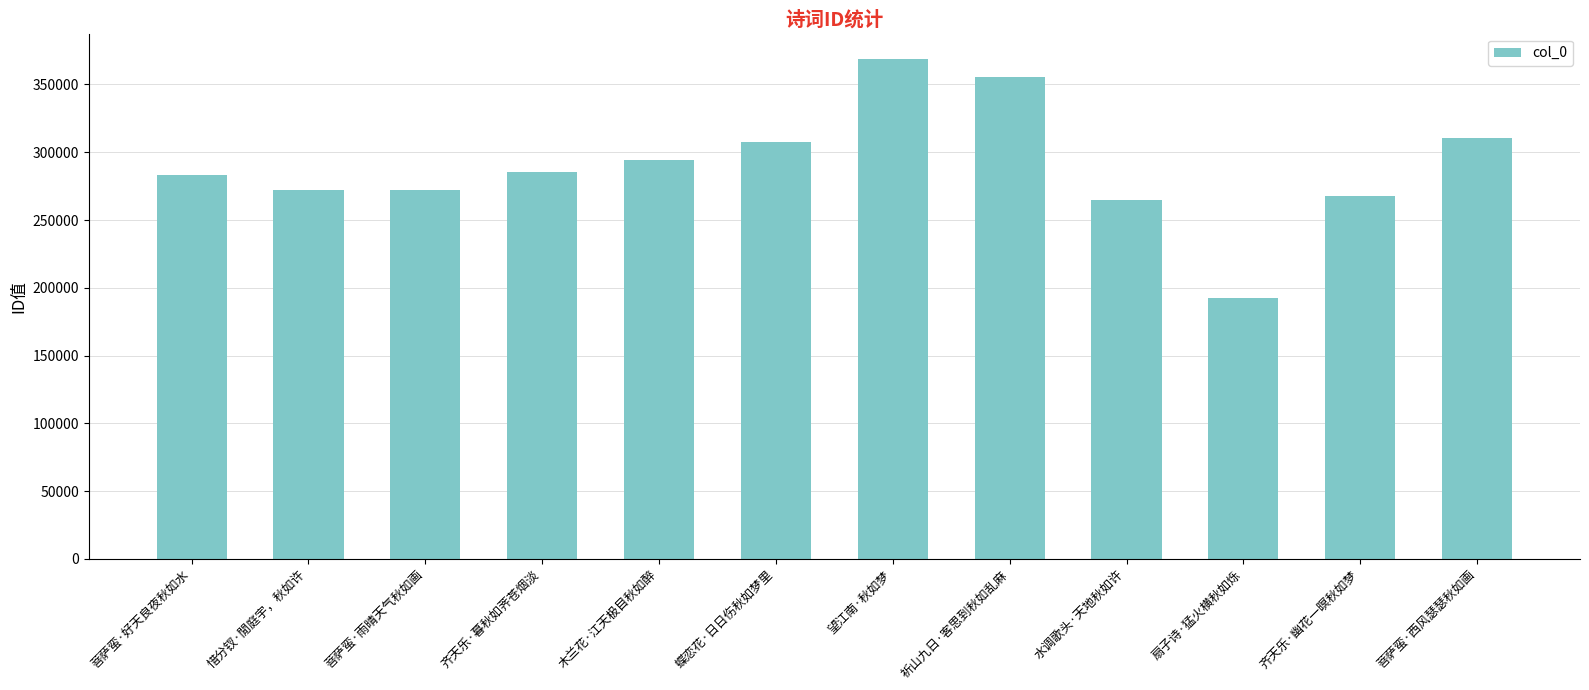

What is the change in value from 齐天乐·暮秋如荠苍烟淡 to 扇子诗·猛火横秋如烁?

-92797